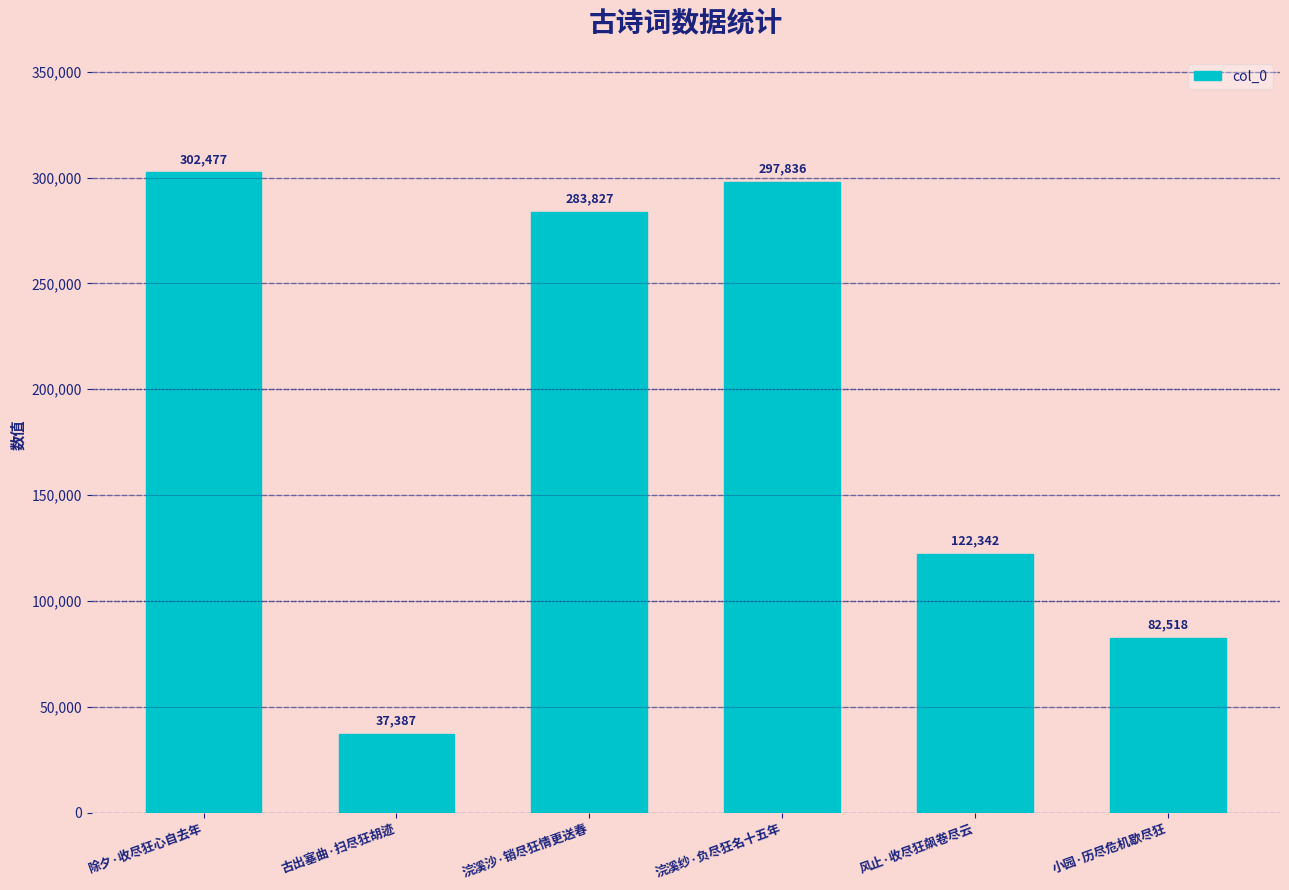

What is the maximum value shown in the chart?

302477